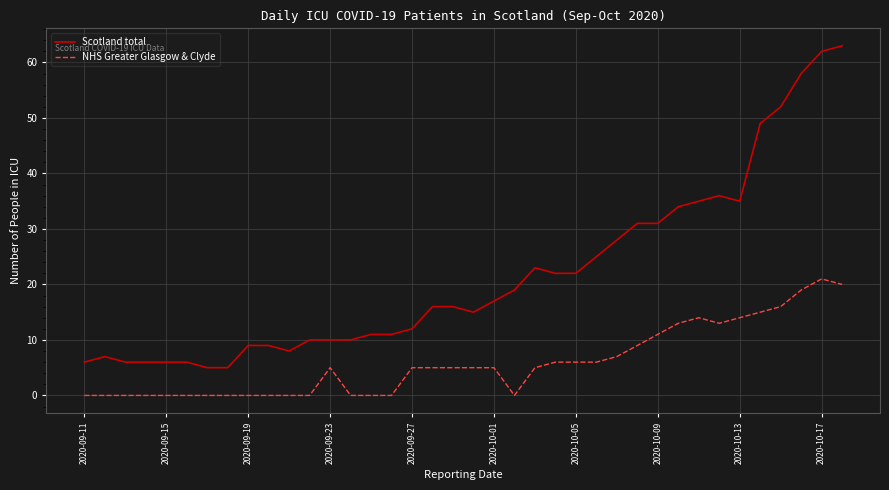

What are all the series names shown in the legend?

Scotland total, NHS Greater Glasgow & Clyde